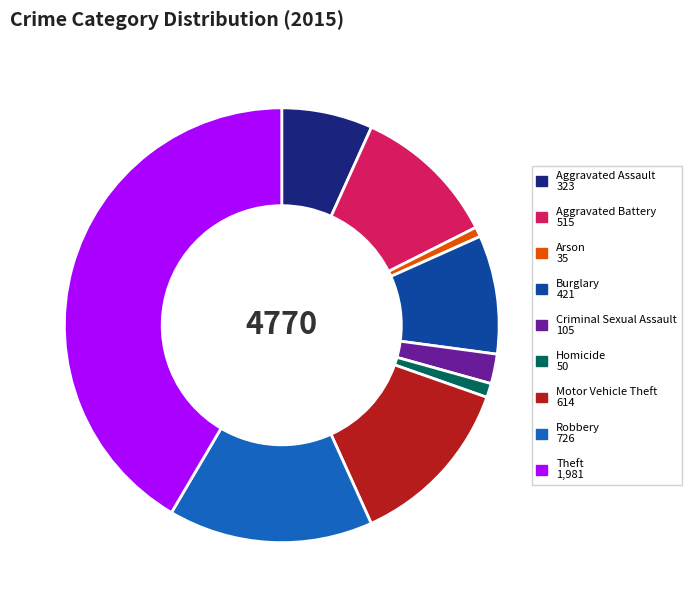

Does Motor Vehicle Theft 614 account for over 50% of the chart?

No